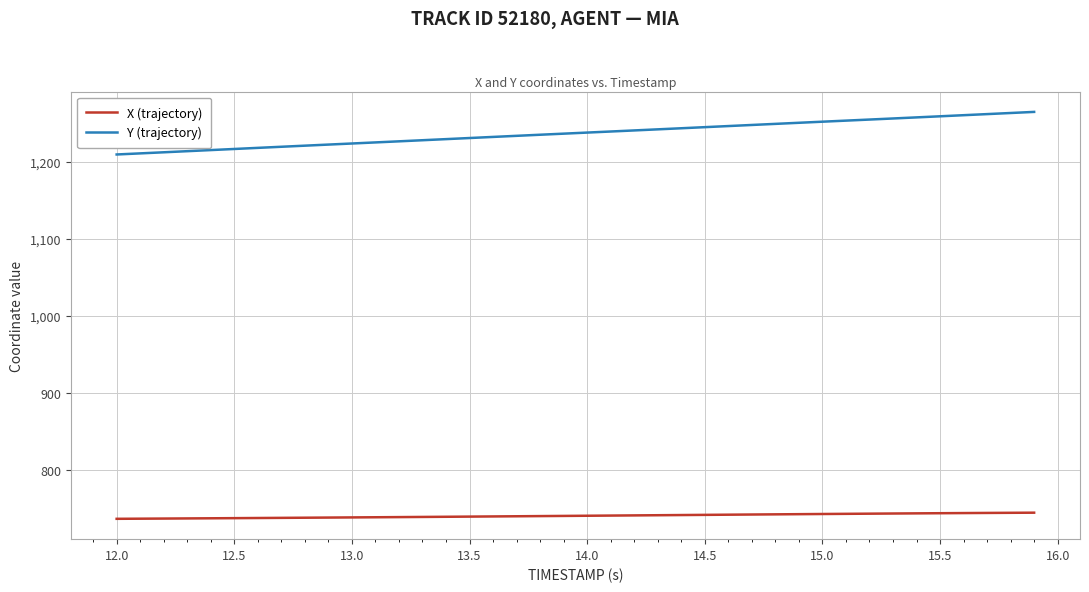

What is the highest value of the X (trajectory) series?

744.7